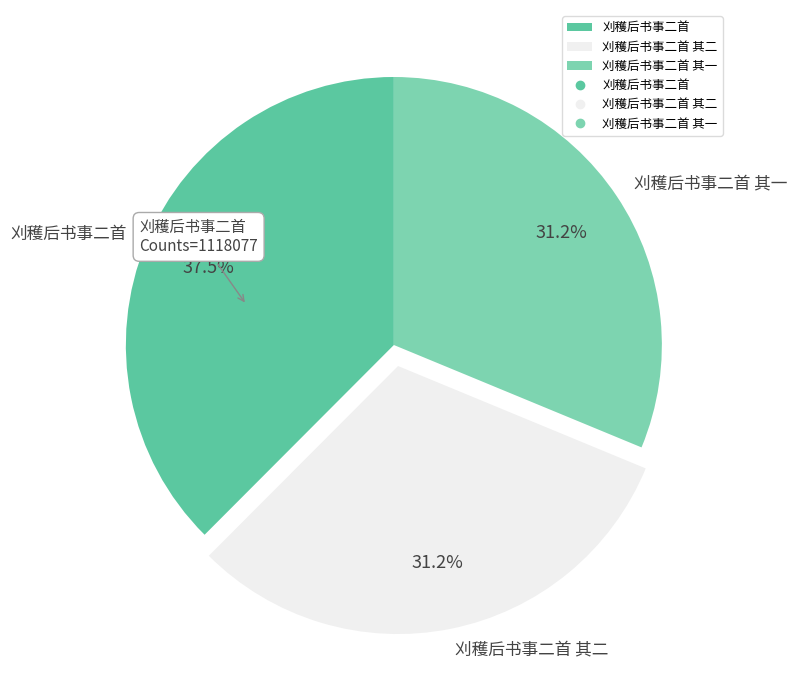

Approximately how many times larger is the value at 刈穫后书事二首 其二 compared to 刈穫后书事二首?

0.8